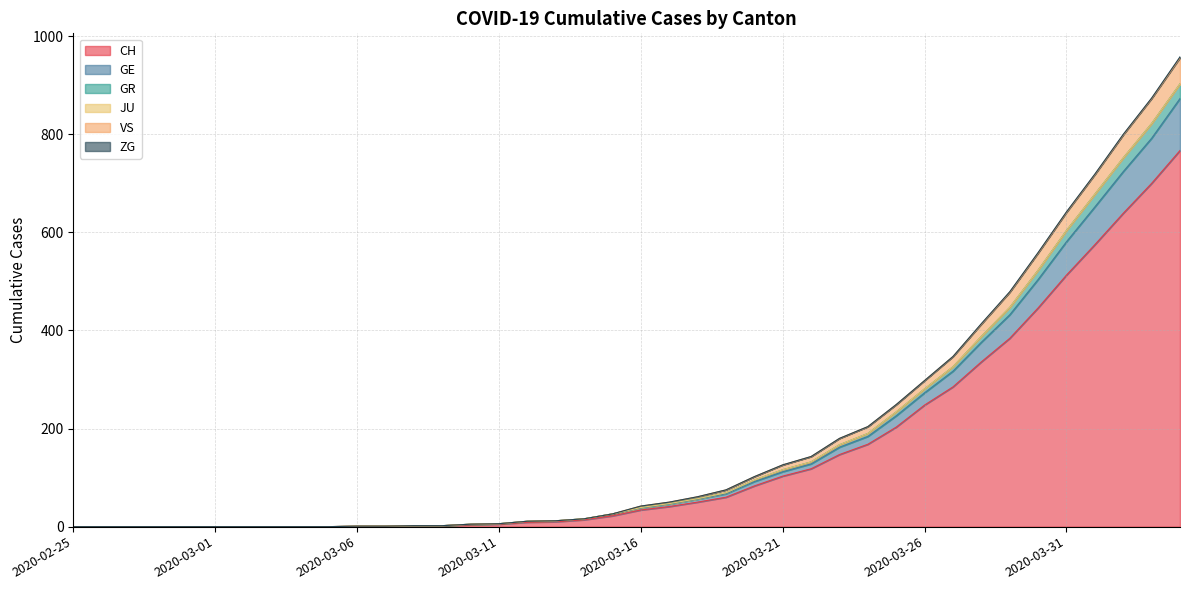

Is the value of GR at 2020-03-19 greater than the value of GE at 2020-03-26?

No